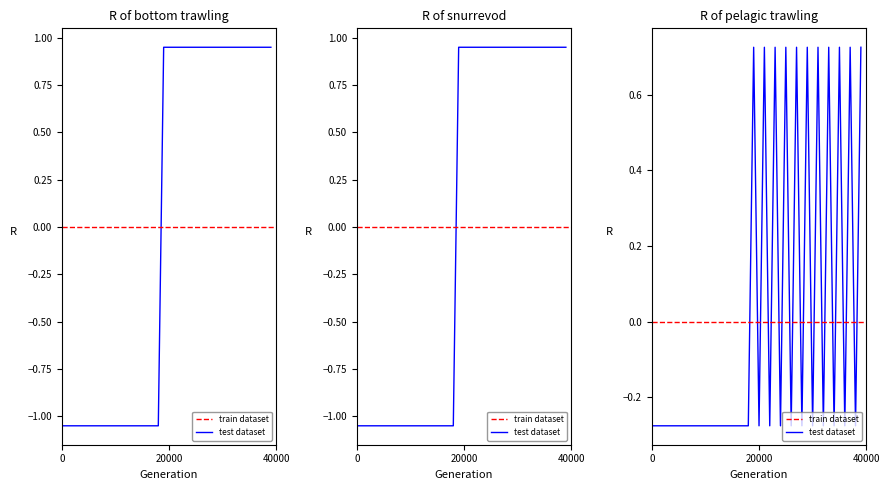

What is the value of the snurrevod point at the 26th from the left?

0.9